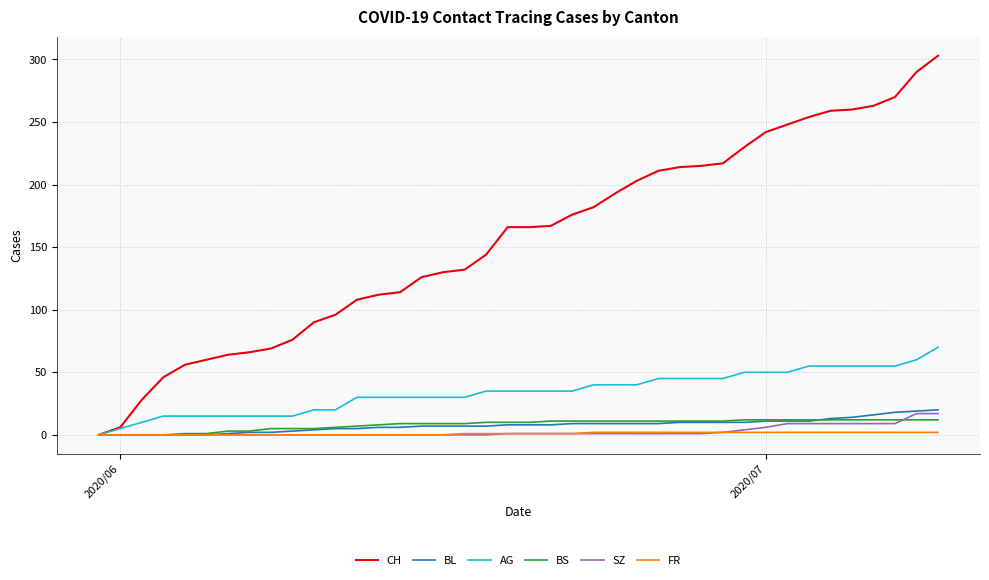

Which series has the largest range (max minus min)?

CH